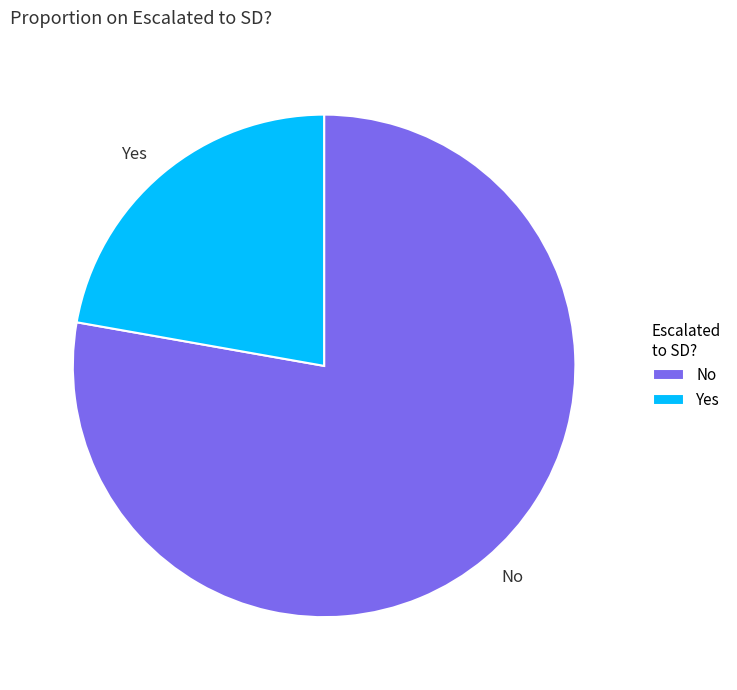

What is the largest slice in the pie chart?

No